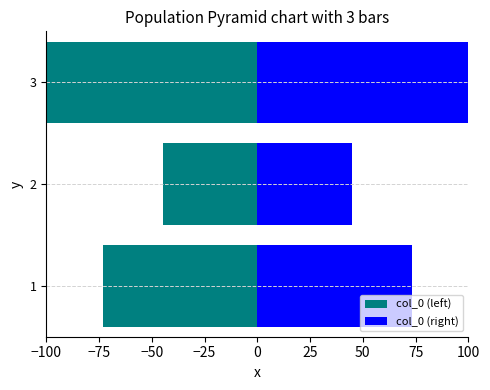

Which series has the largest total across all categories?

col_0 (right)